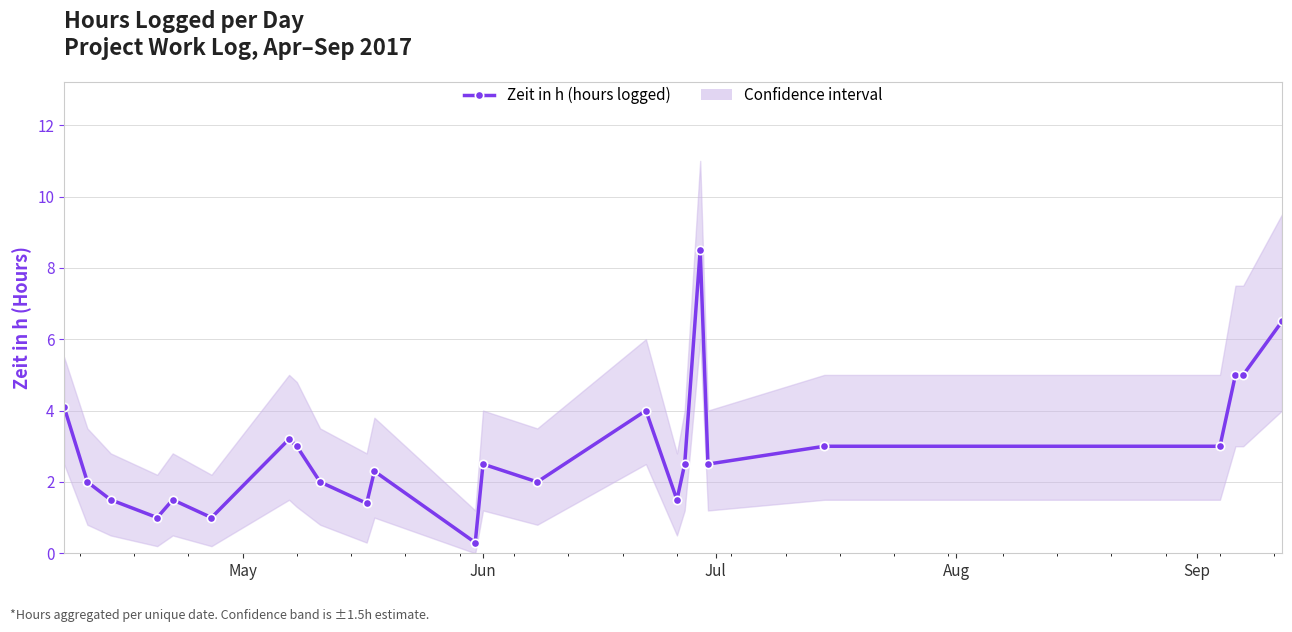

What is the difference between the maximum and minimum values?

8.2